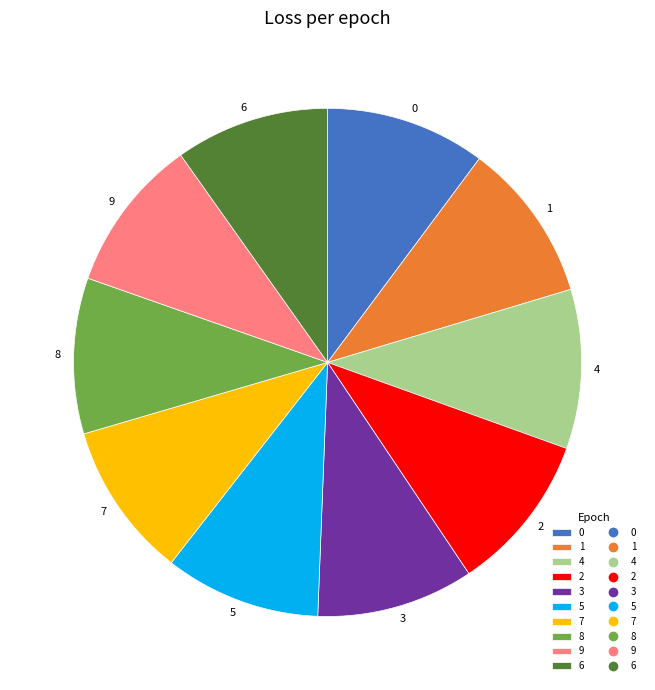

Is it true that 7 is 10% of the pie?

True